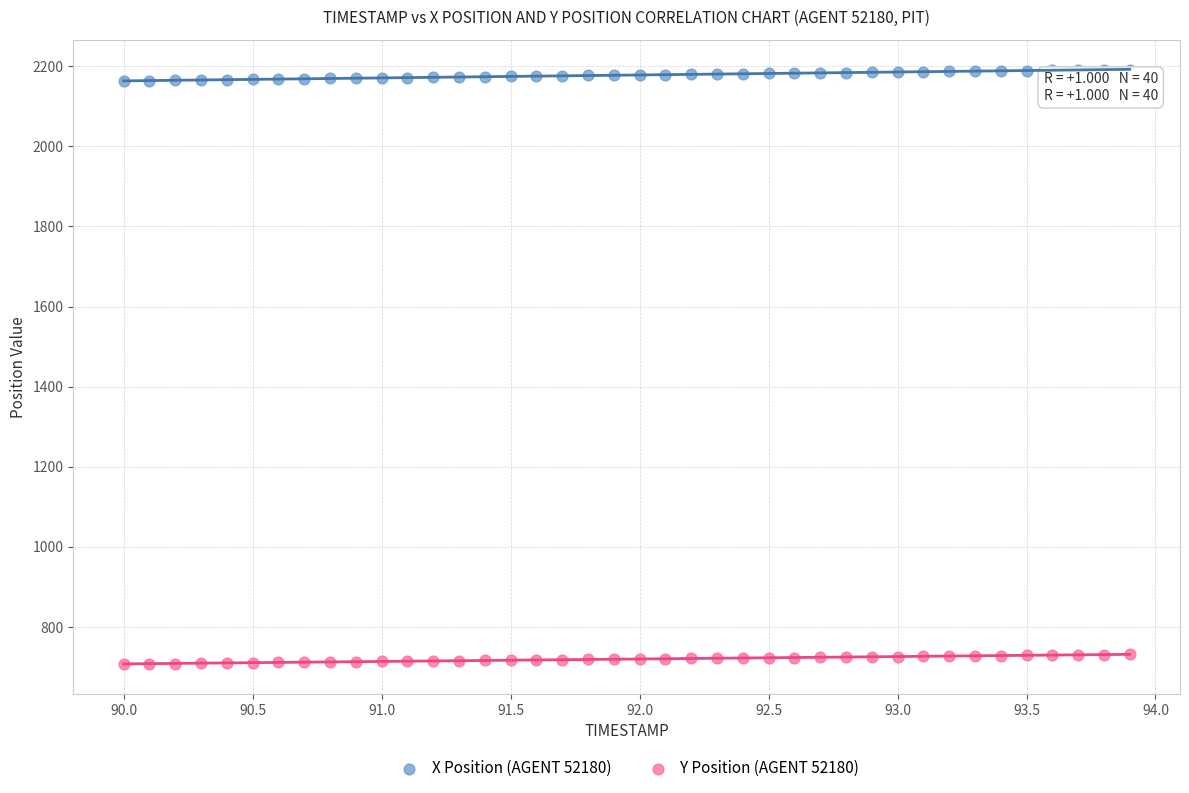

Across all data points, what is the range of X values (max minus min)?

3.9